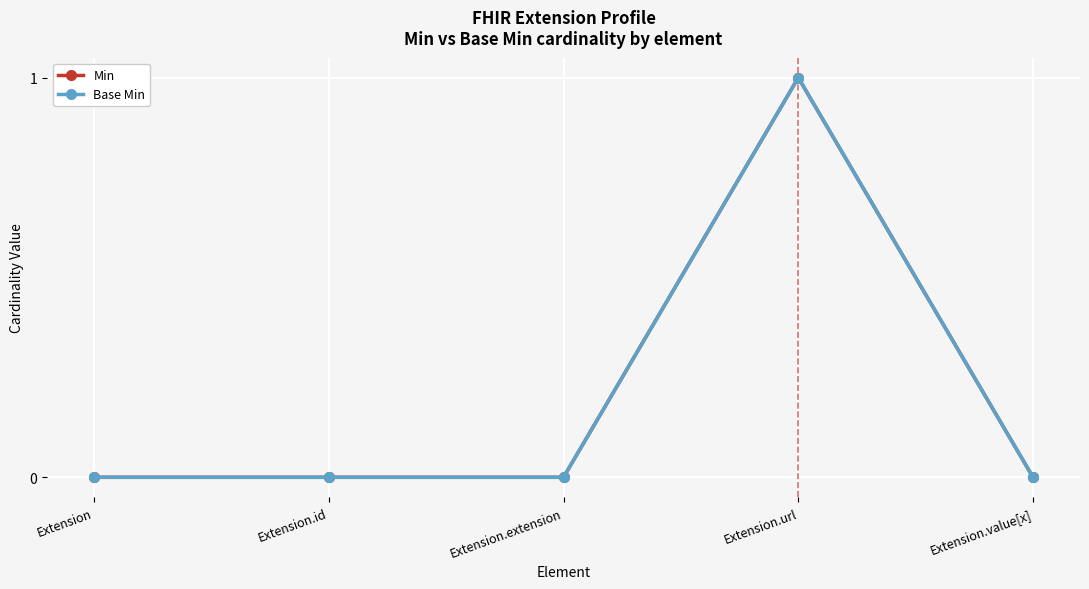

List the series in order of their peak value, lowest first.

Min, Base Min